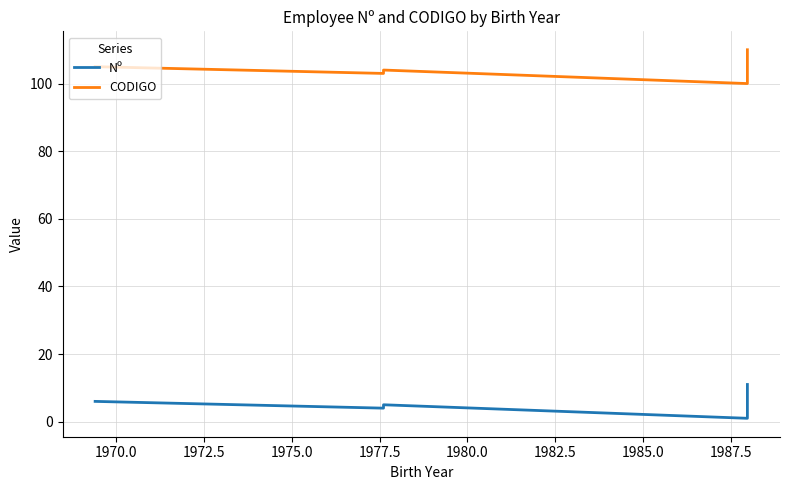

True or false: Nº and CODIGO intersect in this chart.

False